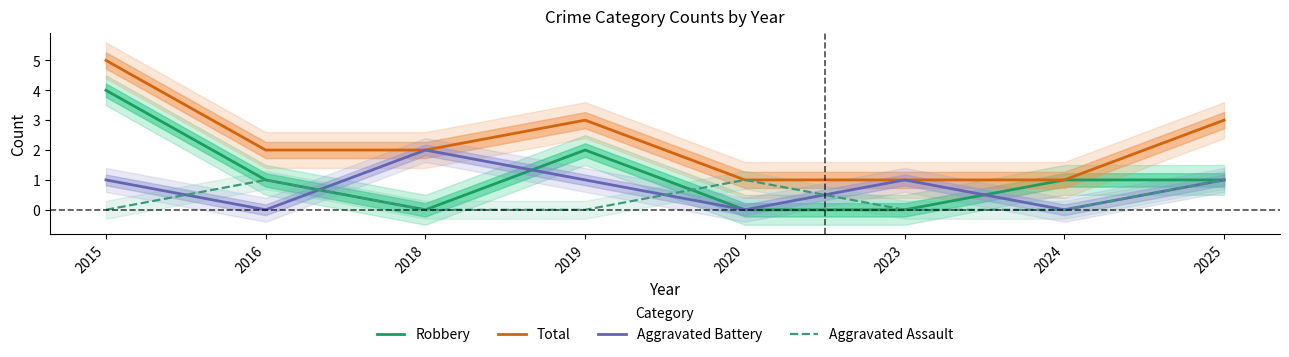

Which series has the largest total across all categories?

Total